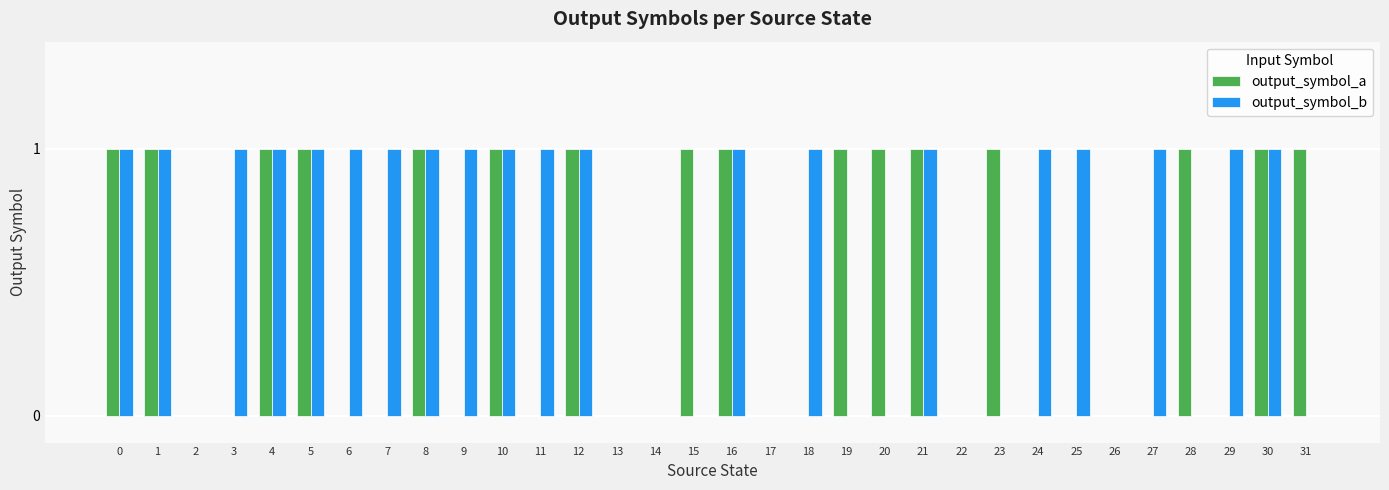

What is the sum of all output_symbol_a values?

16